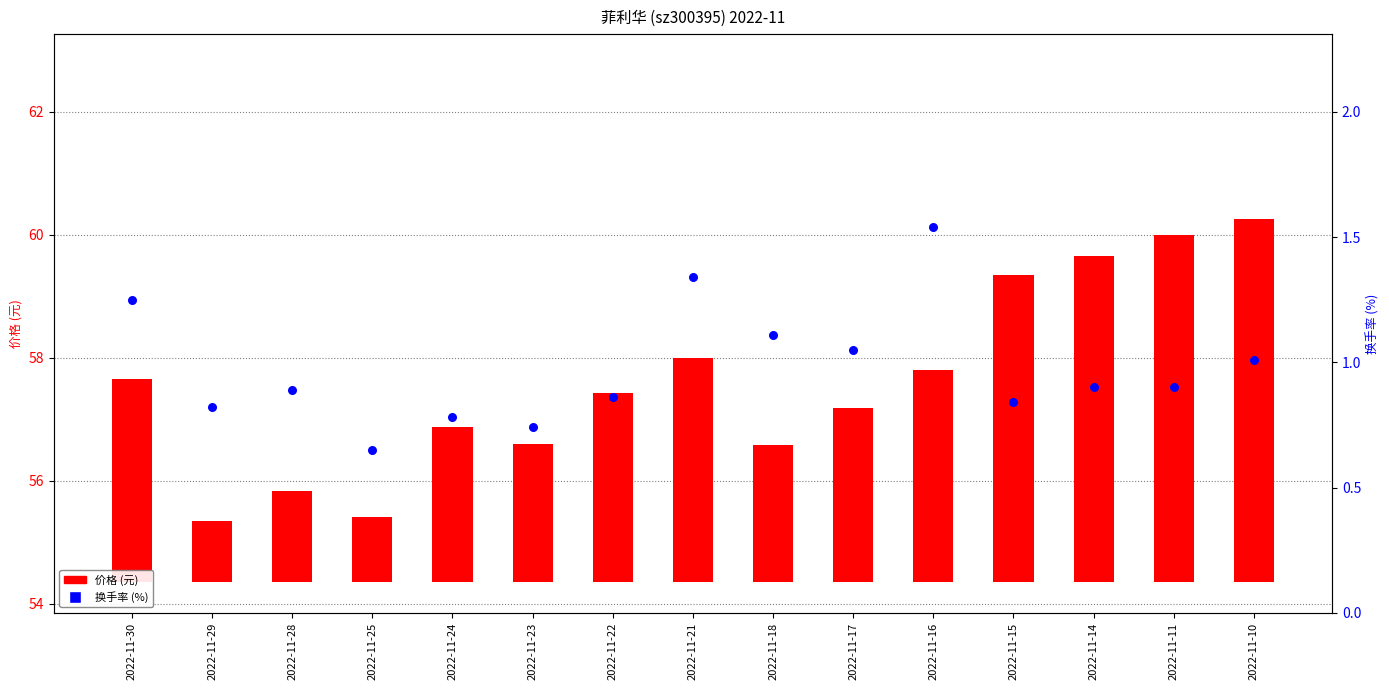

Which series has the largest total across all categories?

价格 (元)